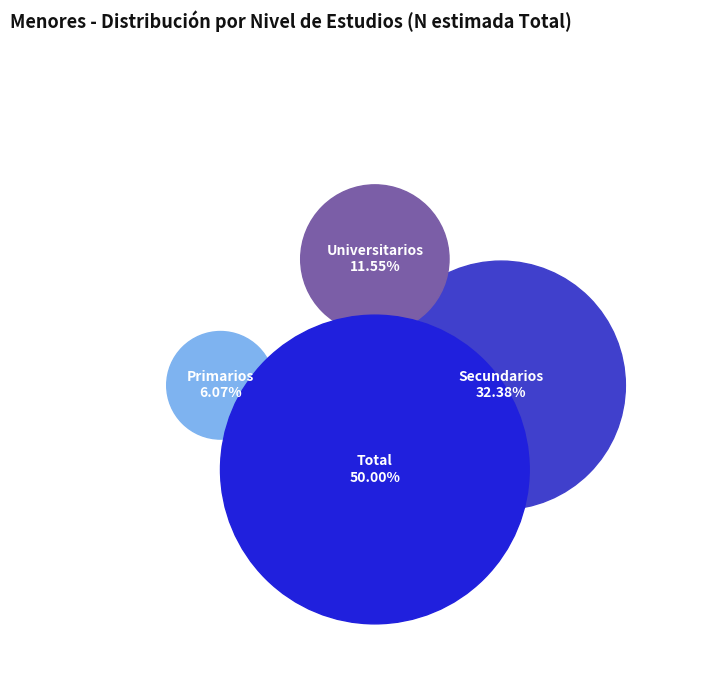

How many segments does this pie chart have?

4